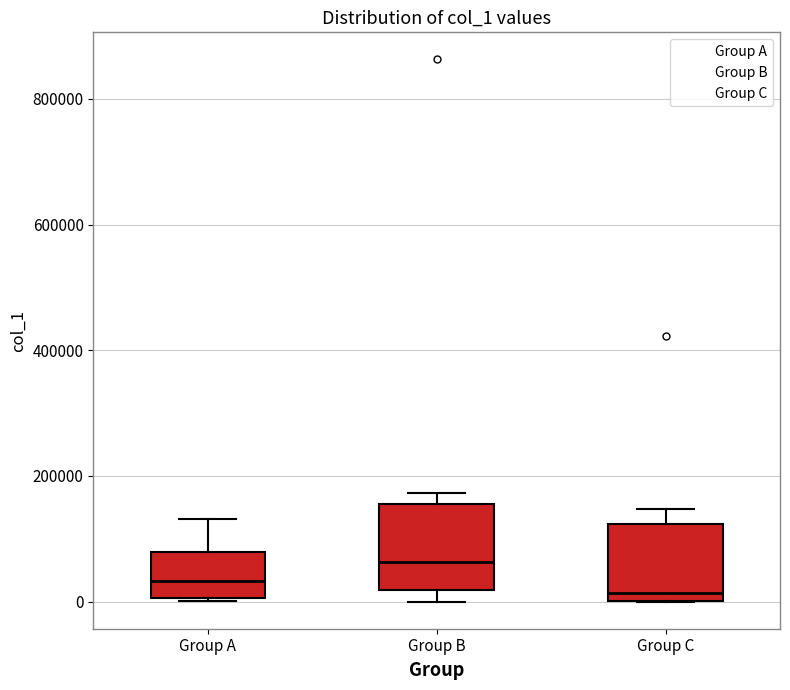

Where does the median line of the box for Group A sit on the y-axis? The values are not printed on the chart, so give them approximately, as read against the axis.

40000